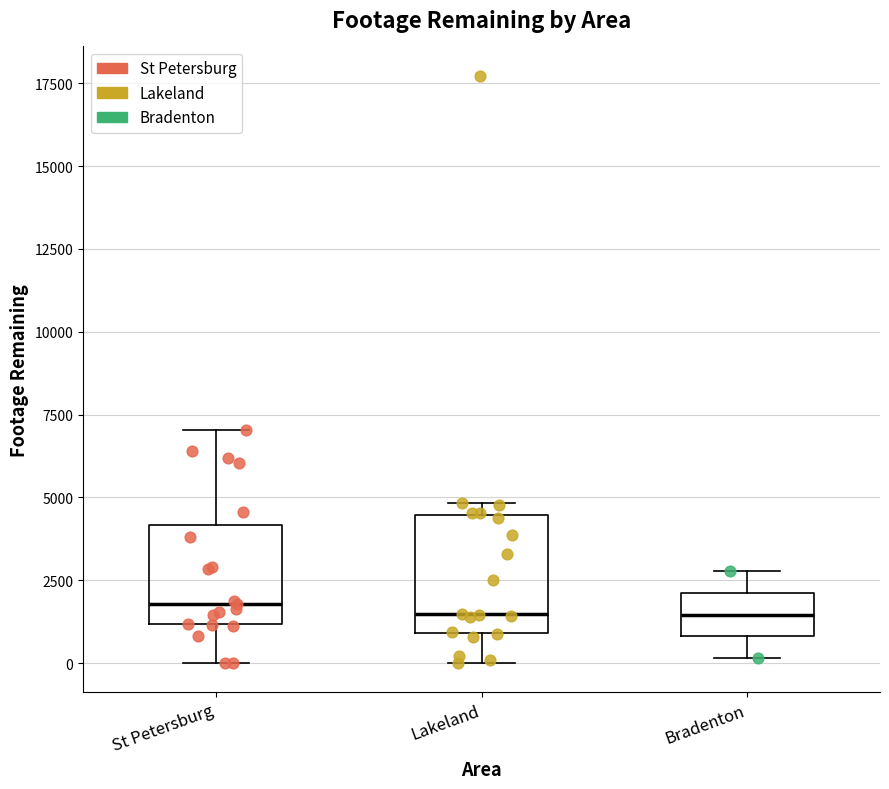

Reading left to right, read every box against the y-axis: the position of its median line, the range the box covers, and the ends of its whiskers. The values are not printed on the chart, so give them approximately, as read against the axis.

St Petersburg: median 2000, box 1000 to 4000, whiskers 0 to 7000
Lakeland: median 1500, box 1000 to 4500, whiskers 0 to 5000
Bradenton: median 1500, box 1000 to 2000, whiskers 0 to 3000